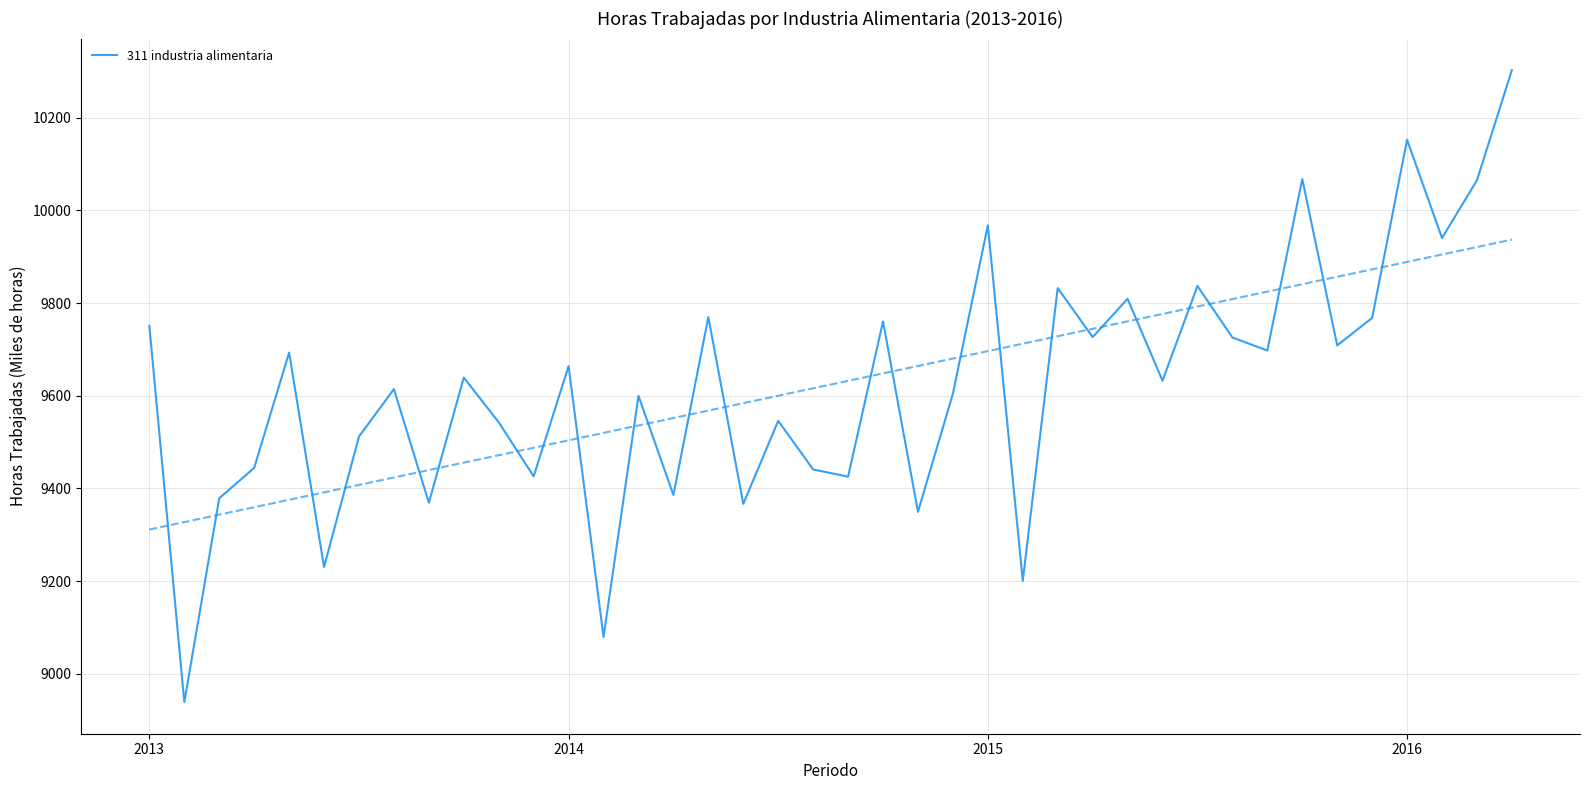

What is the label of the 4th point from the right?

2016